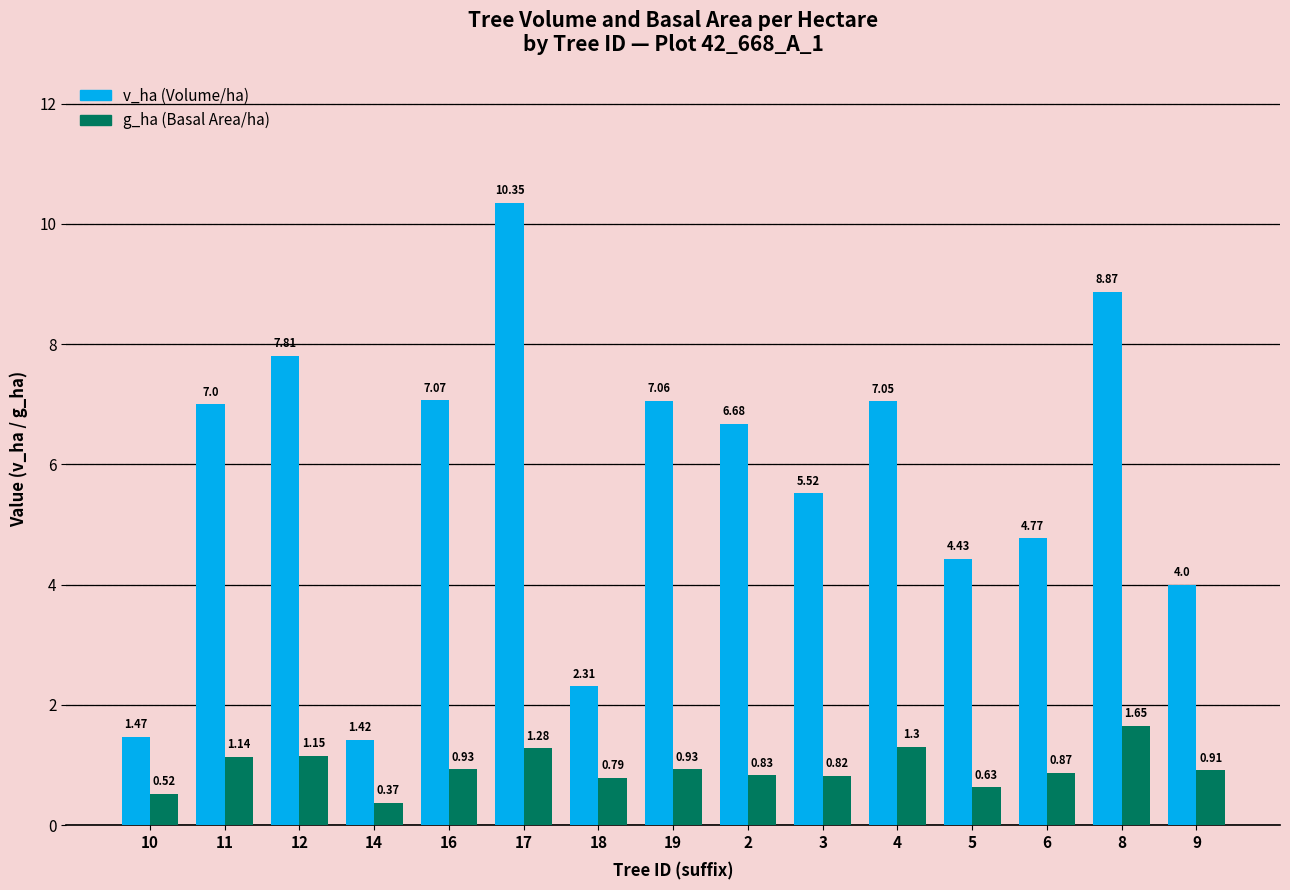

What is the spread (max minus min) of values at 8?

7.2